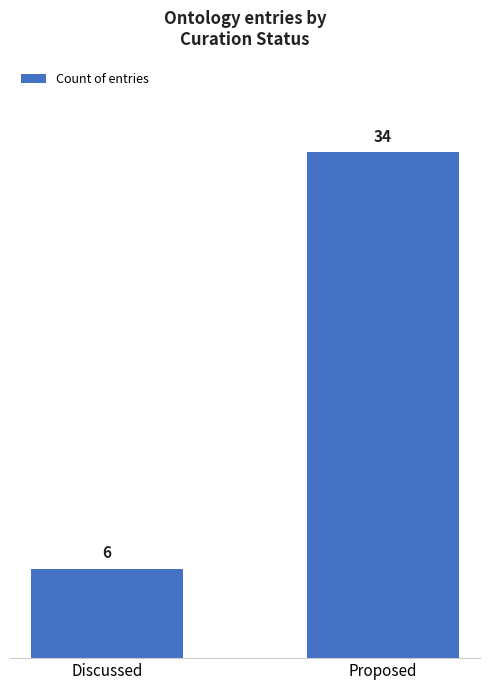

At which label is the value closest to 20?

Discussed